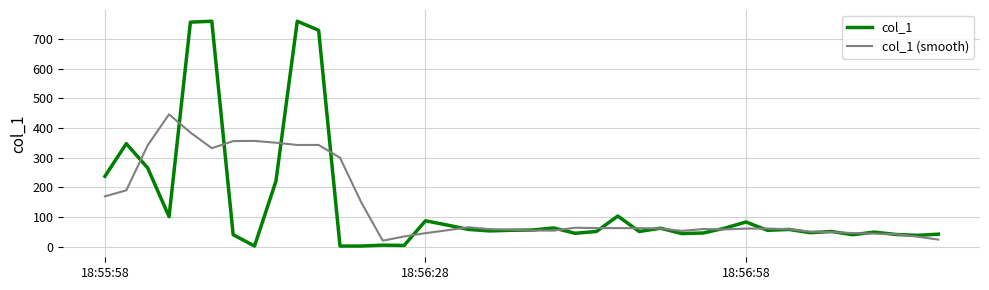

Which series has the largest range (max minus min)?

col_1